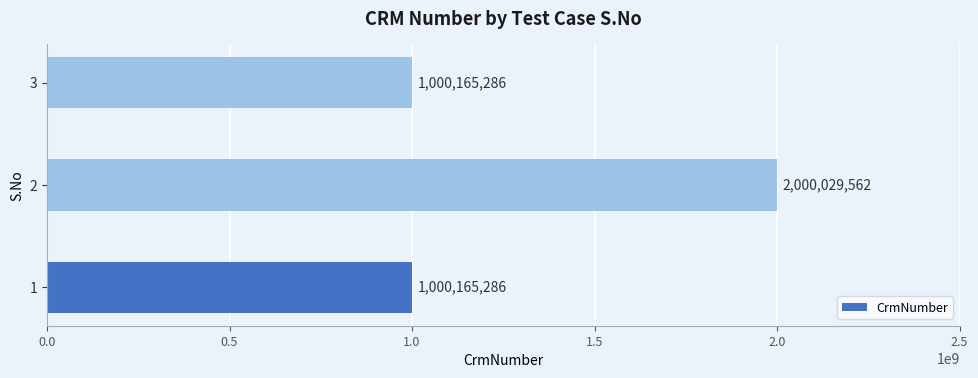

What is the approximate value at 2?

2000029562